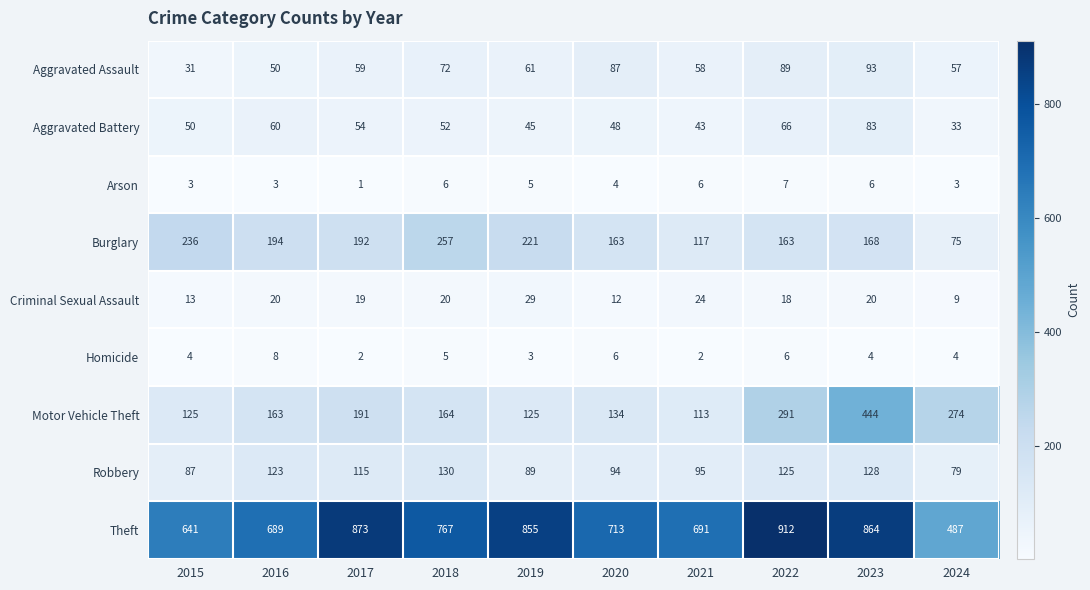

The value of Arson at 2018 is 6. True or false?

True